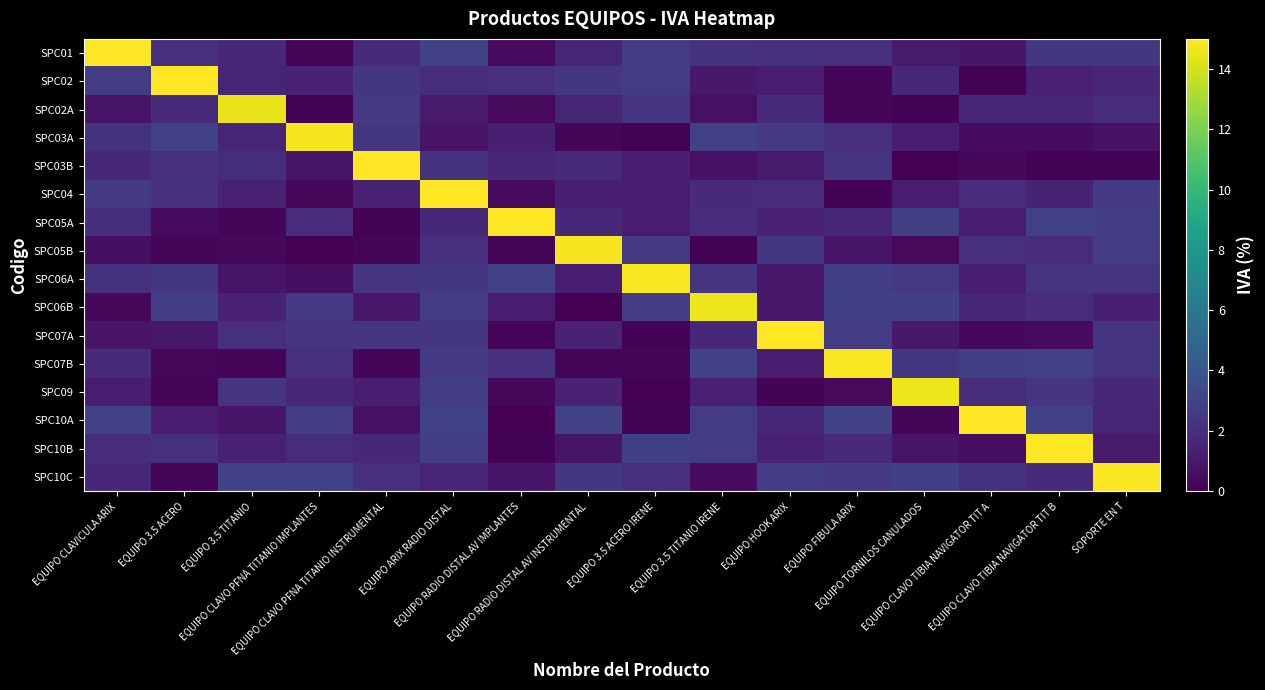

Which series has the largest total across all categories?

SPC10C